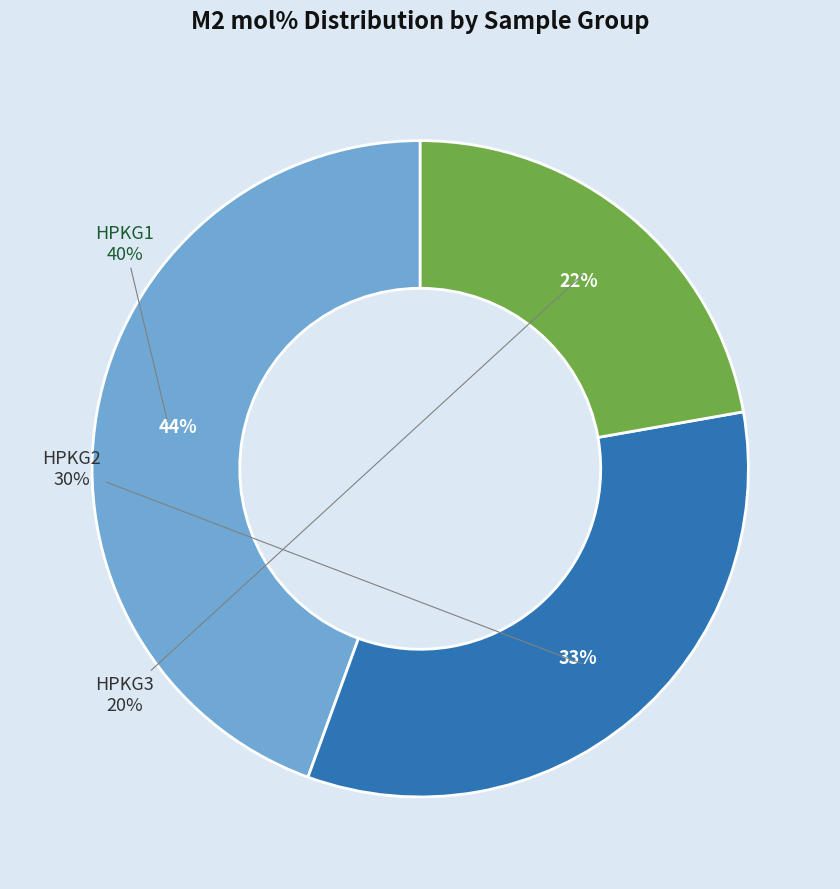

What is the ratio of the value at HPKG3 to the value at HPKG1?

0.5